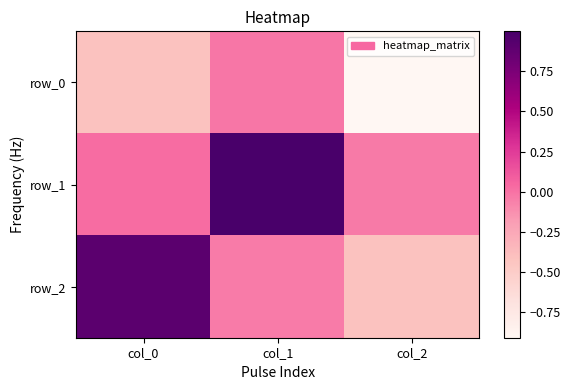

At col_0, list the series in order from smallest to largest.

row_0, row_1, row_2